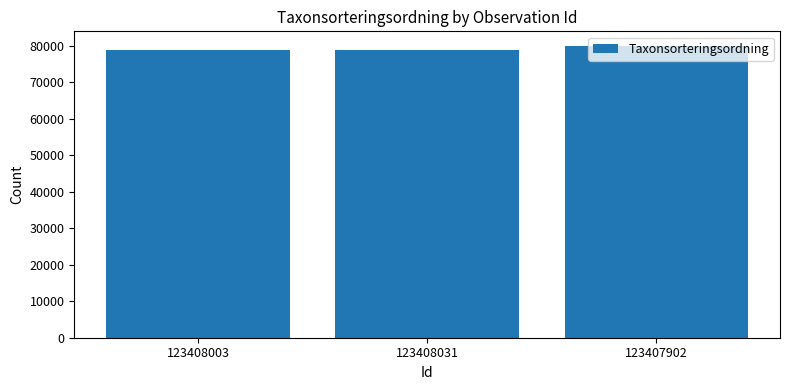

What is the sum of all values?

237540